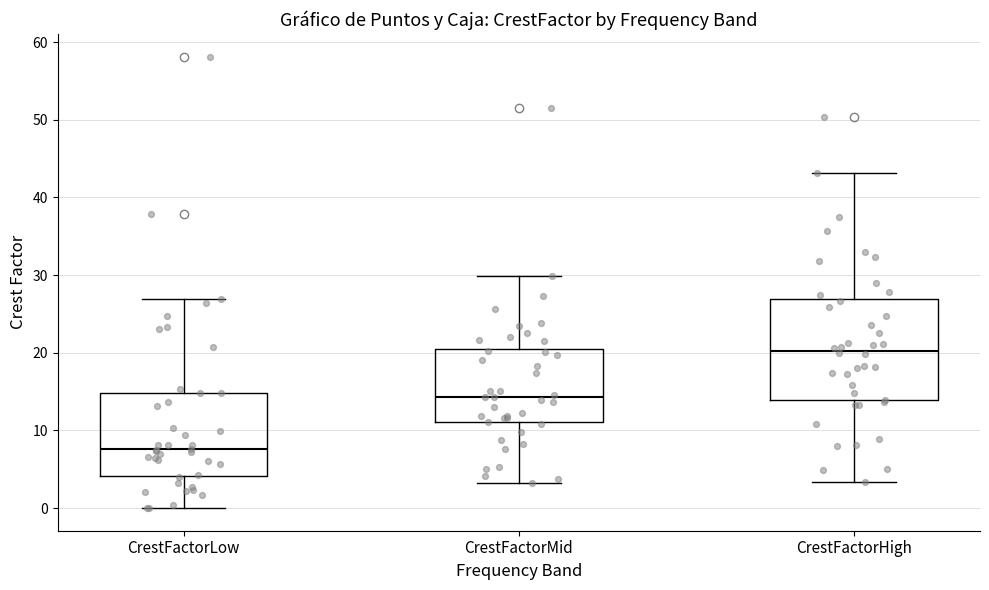

Which box is the tallest, from its lower edge to its upper edge?

CrestFactorHigh